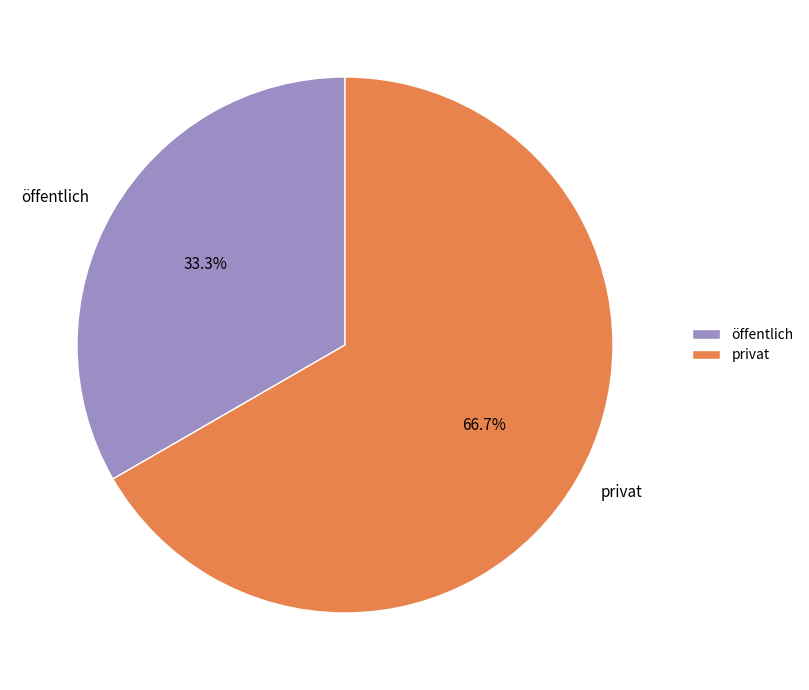

Which category accounts for the majority?

privat